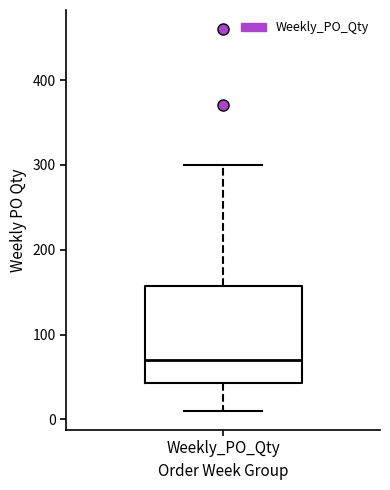

Where does the lower whisker of the box for Weekly_PO_Qty end on the y-axis? The values are not printed on the chart, so give them approximately, as read against the axis.

10